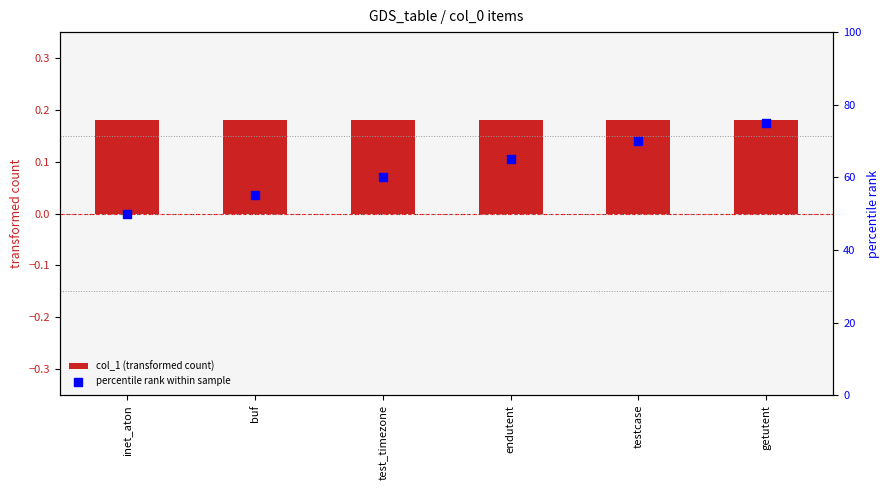

Which series contains the lowest Y value?

col_1 (transformed count)